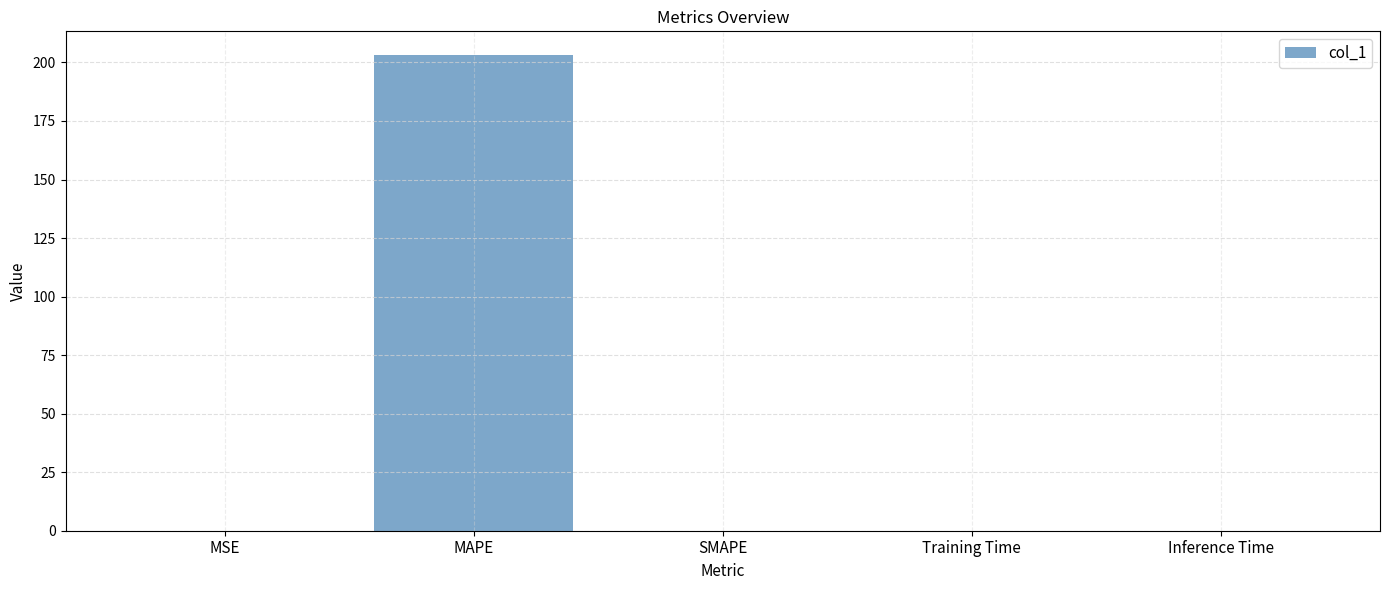

The value at SMAPE is 0.0. True or false?

True